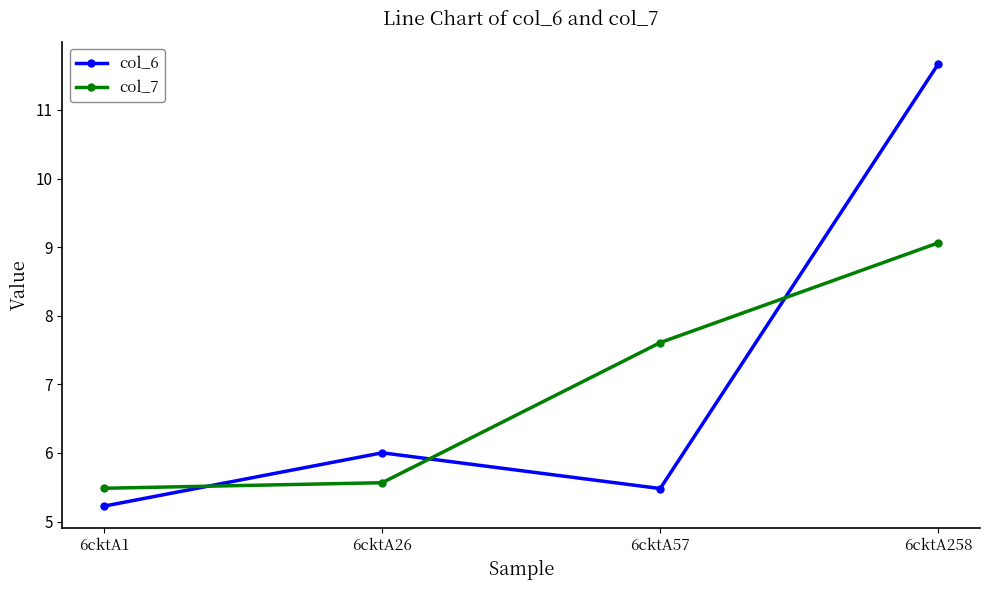

What is the greatest value displayed?

11.7